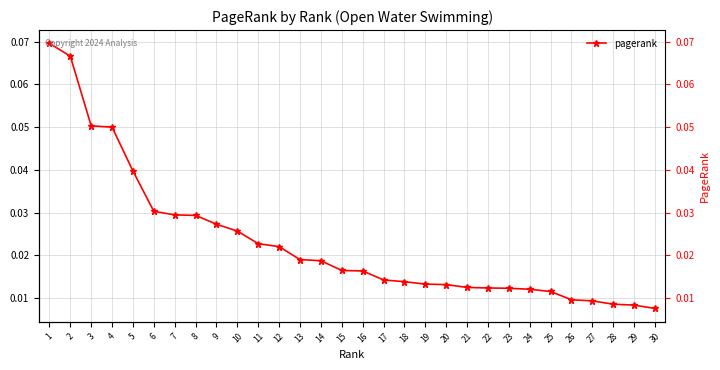

Which has a higher value, 30 or 13?

13